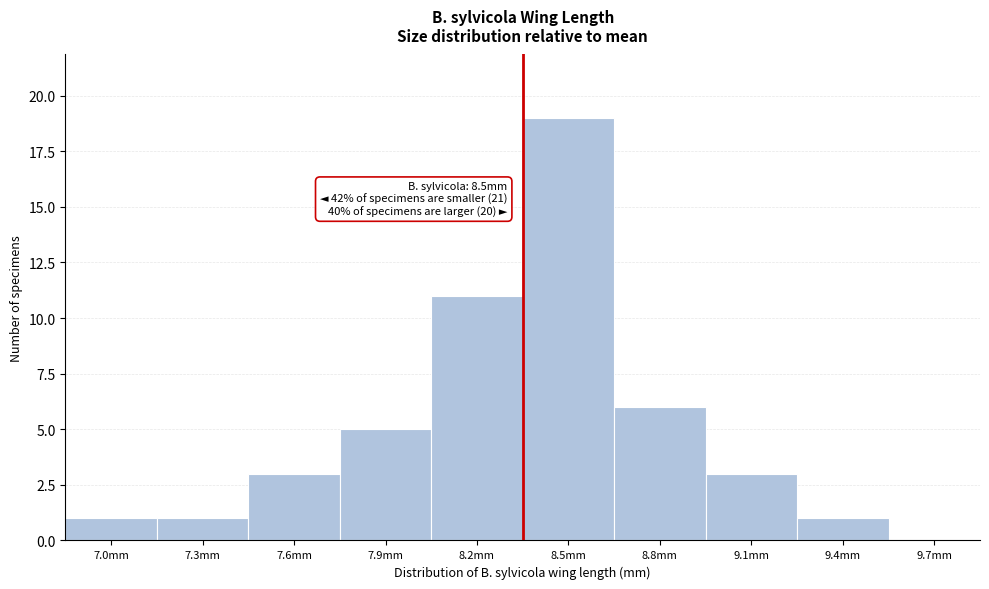

Reading left to right, what are all the values shown in this chart?

7.0mm=1	7.3mm=1	7.6mm=3	7.9mm=5	8.2mm=11	8.5mm=19	8.8mm=6	9.1mm=3	9.4mm=1	9.7mm=0